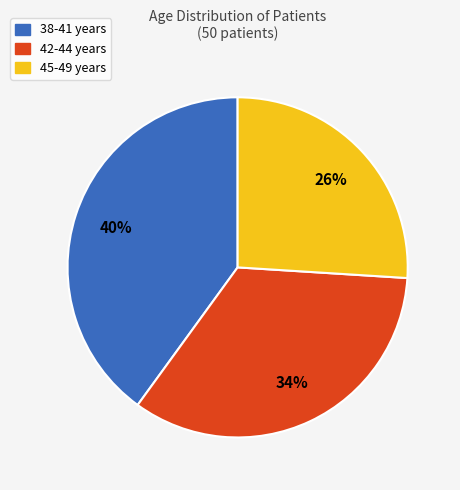

Is there any slice that represents more than half of the pie?

No